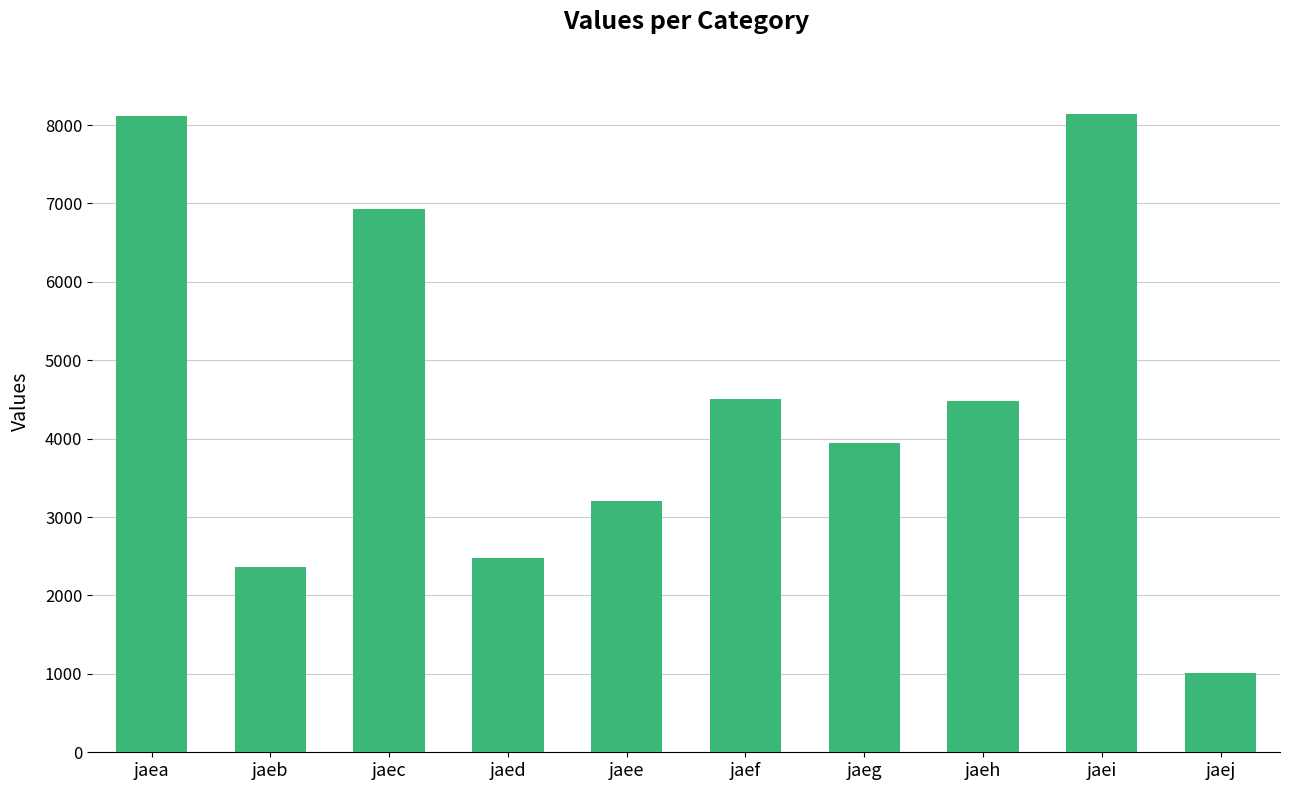

What is the difference between the maximum and minimum values?

7129